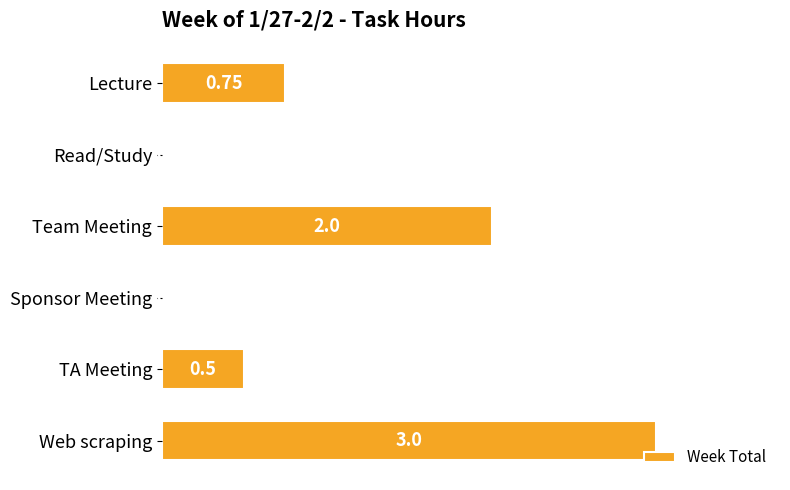

What is the change in value from Read/Study to TA Meeting?

+0.5